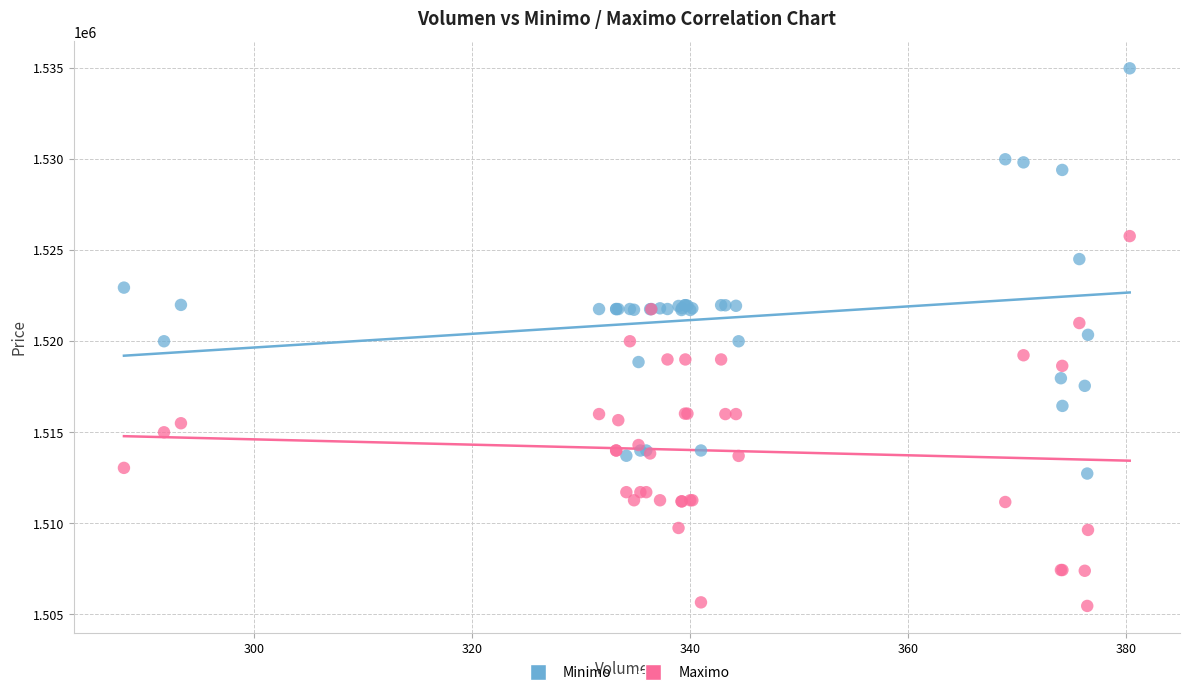

Which series has the largest Y range (max minus min)?

Minimo